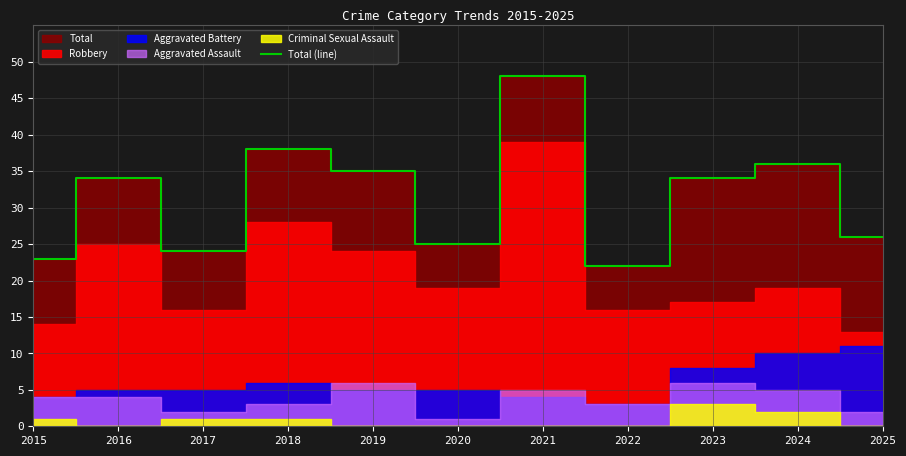

Where is the data nearest to the value 35?

2019